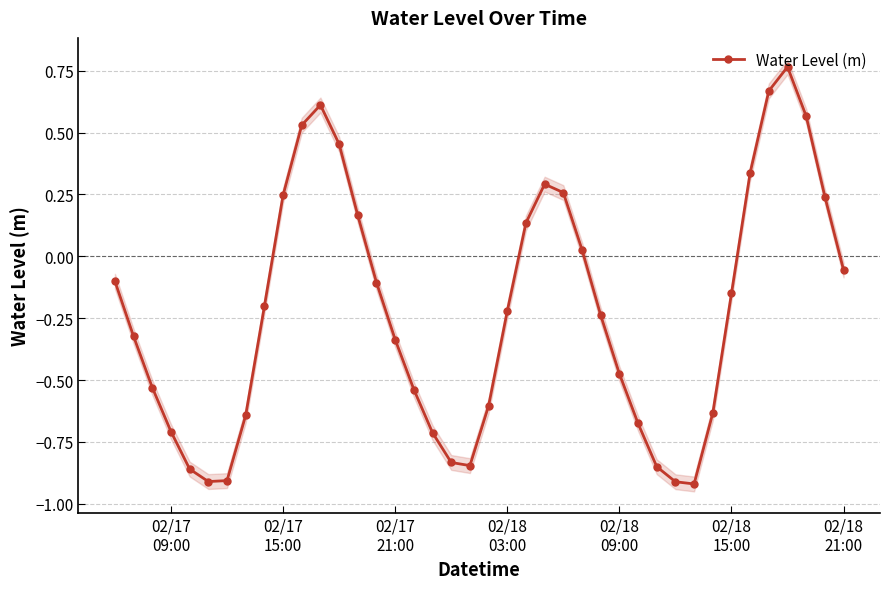

How many interior local valleys does the Water Level (m) series have?

3